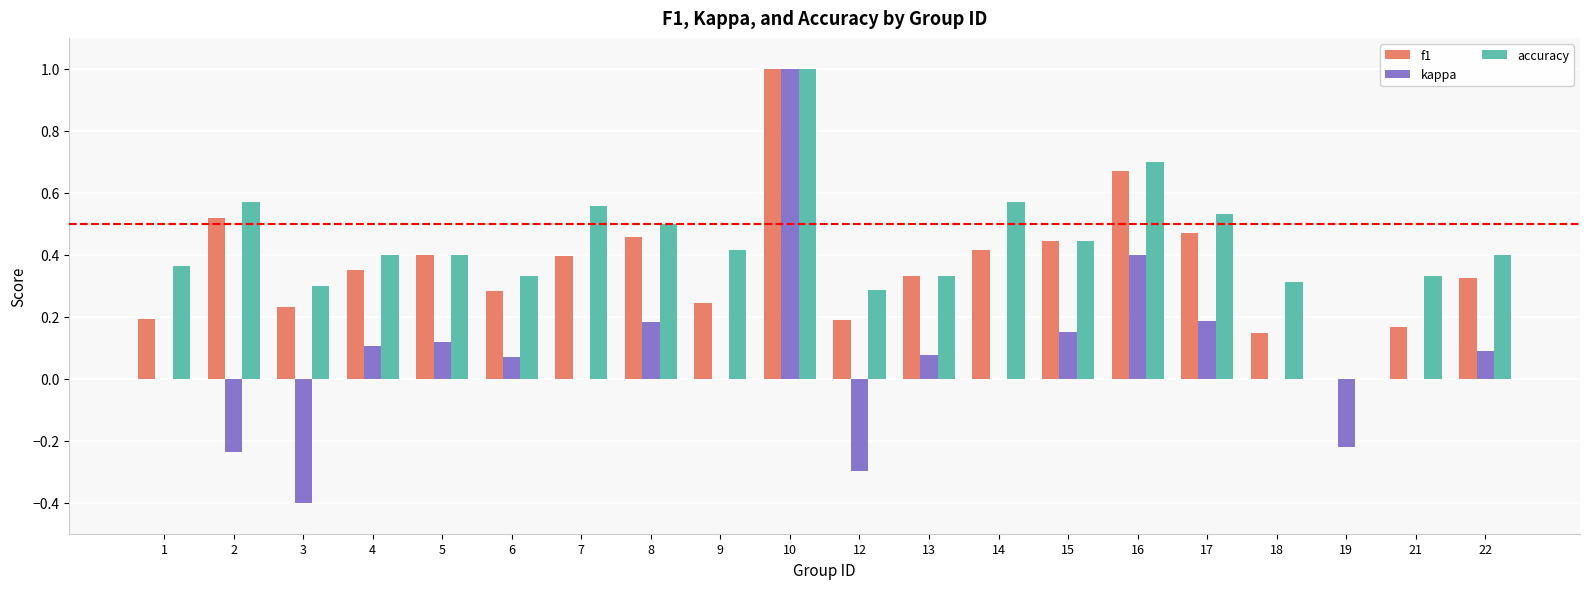

Is the value of accuracy at 5 greater than the value of kappa at 10?

No